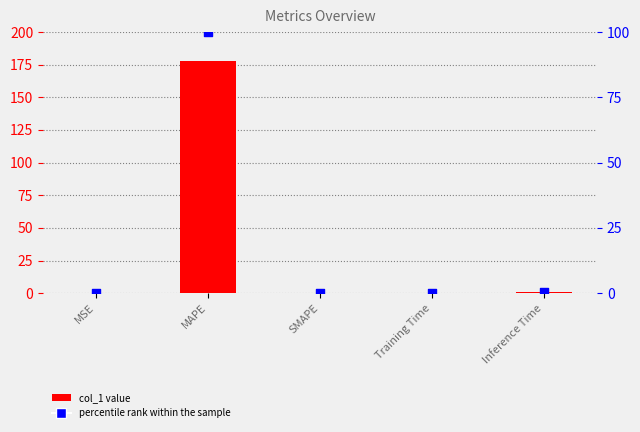

Is the value of col_1 at SMAPE greater than the value of percentile rank within the sample at MSE?

No